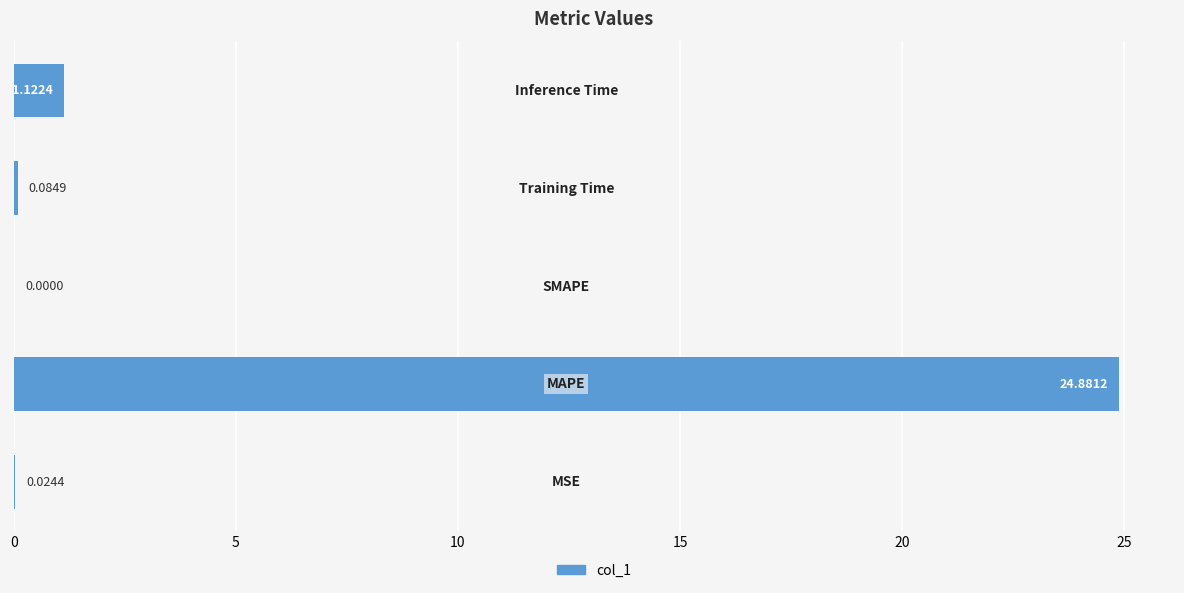

Are the bars horizontal?

Yes